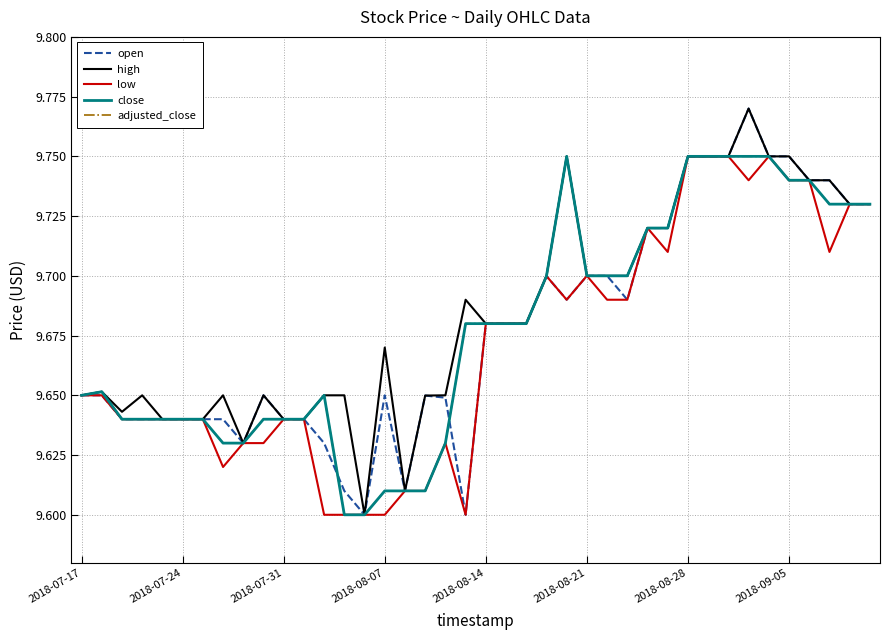

What is the average value of the high series?

9.7